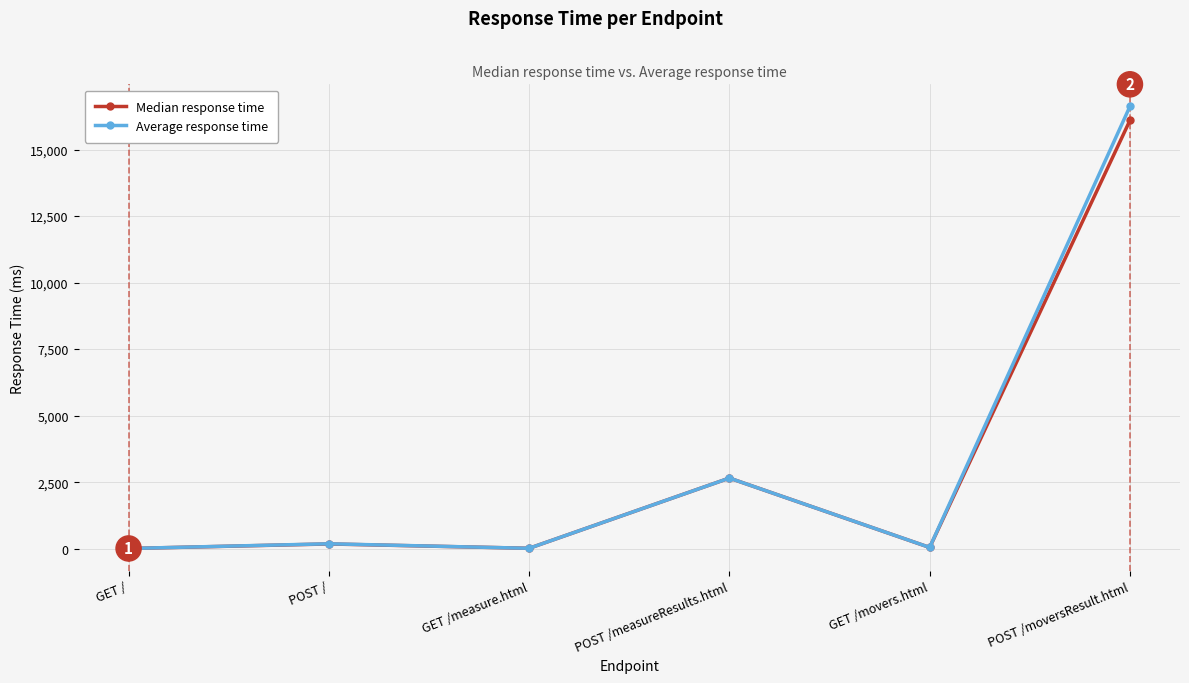

Where is the first local minimum for Average response time?

GET /measure.html